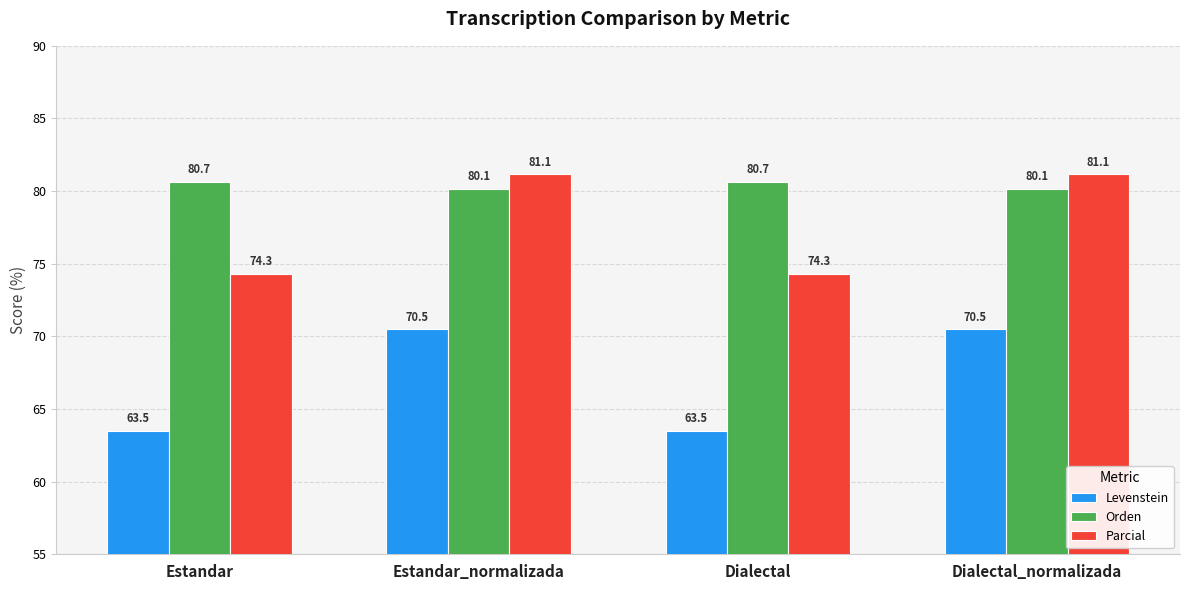

What is the label of the 2nd bar from the left?

Estandar_normalizada